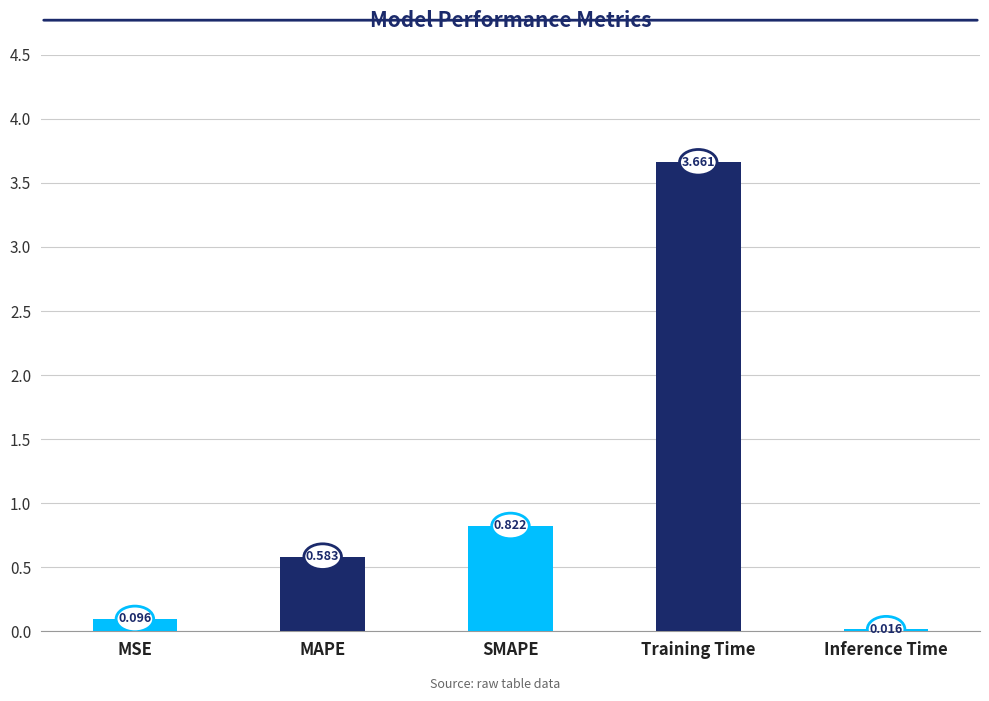

Where is the data nearest to the value 1?

SMAPE